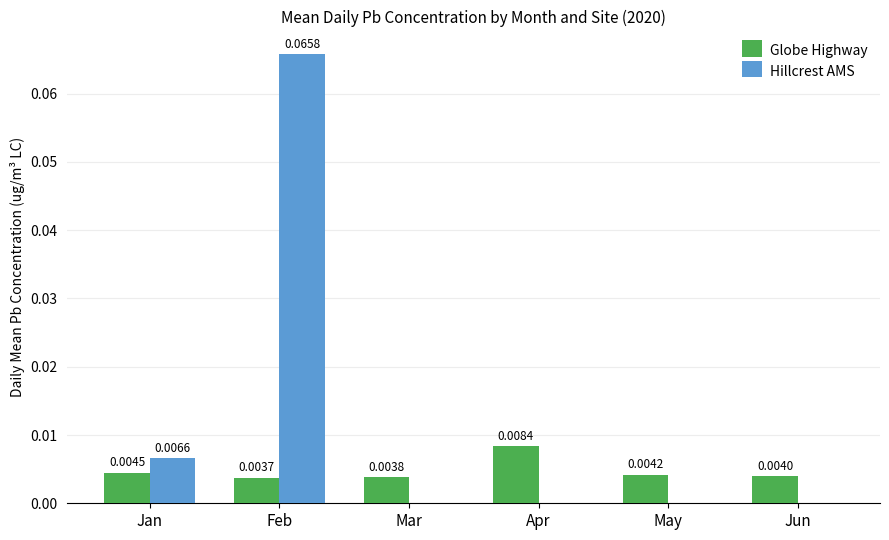

Where is Globe Highway nearest to the value 0?

Feb